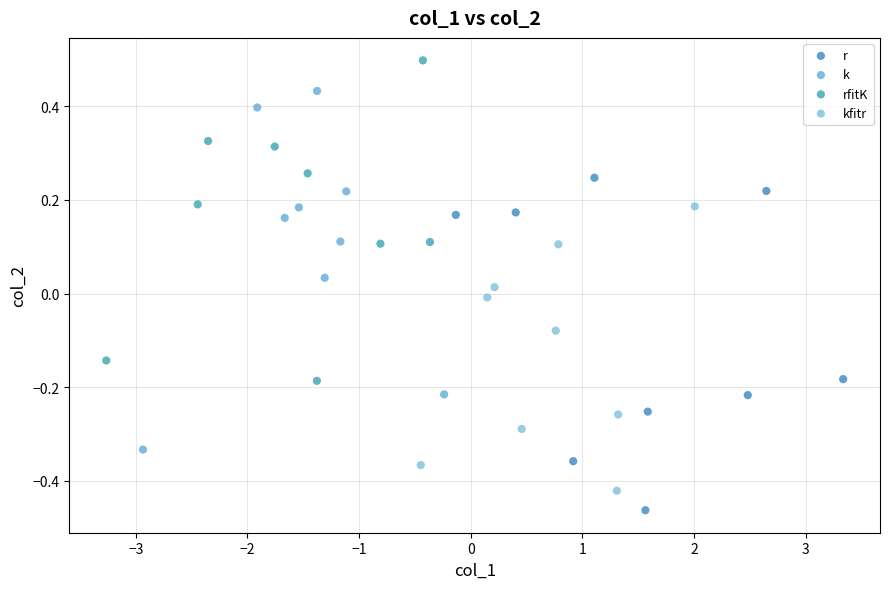

What are all the series names shown in the legend?

r, k, rfitK, kfitr